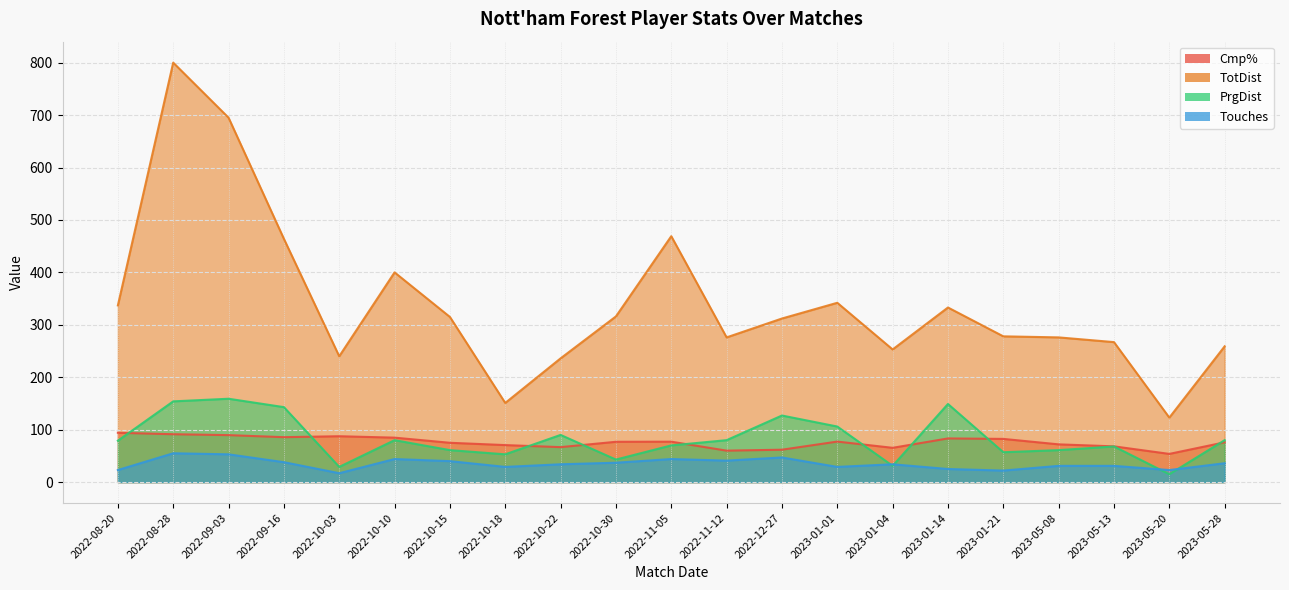

What is the greatest value displayed?

800.0